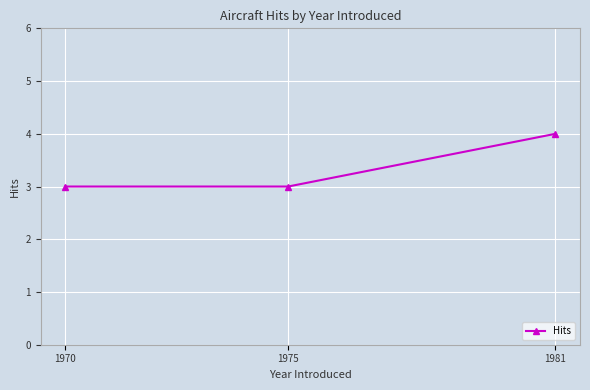

Reading right to left, transcribe all the data shown in this chart.

4	3	3